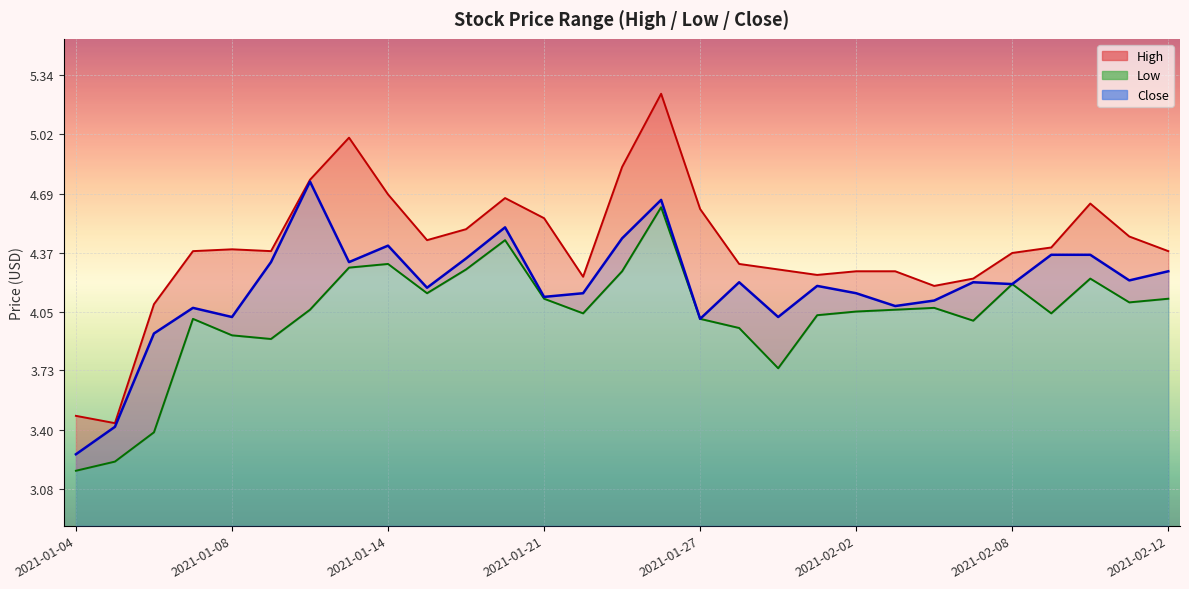

What is the sum of all High values?

127.8